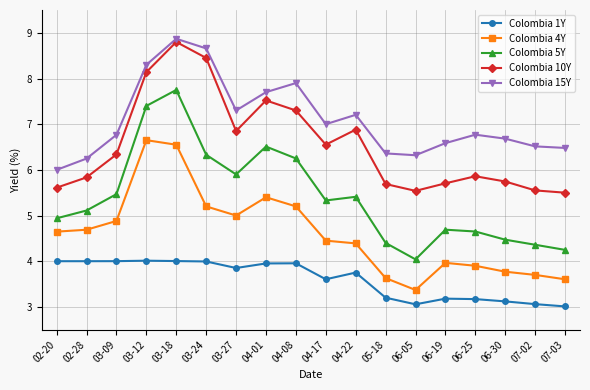

True or false: Colombia 10Y and Colombia 1Y intersect in this chart.

False